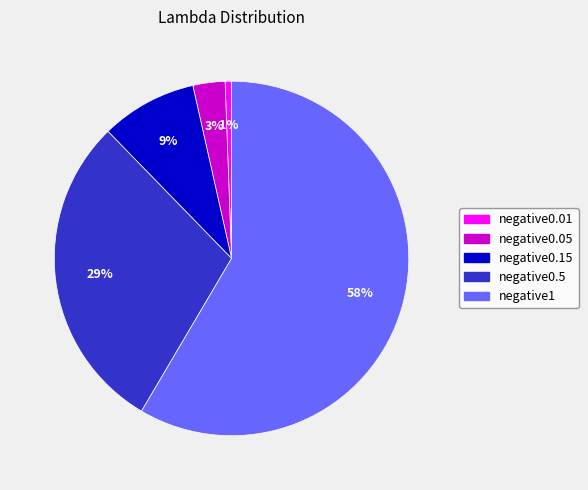

Is it true that negative0.15 is 1% of the pie?

False